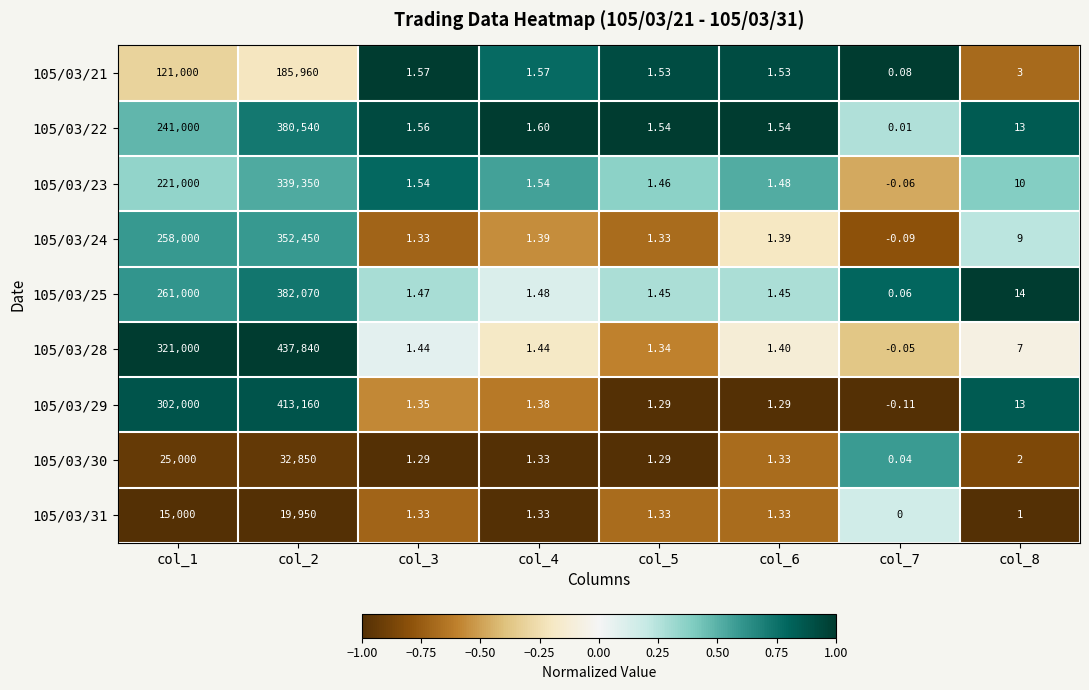

Is the value of 105/03/28 at col_1 greater than the value of 105/03/21 at col_7?

Yes